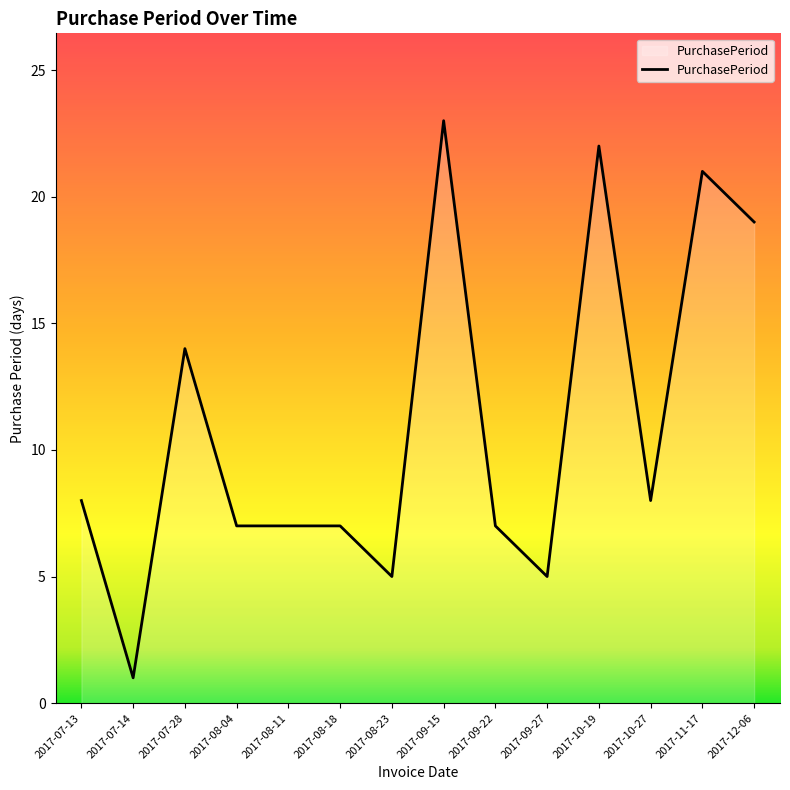

At which category does the chart reach its minimum across all series?

2017-07-14